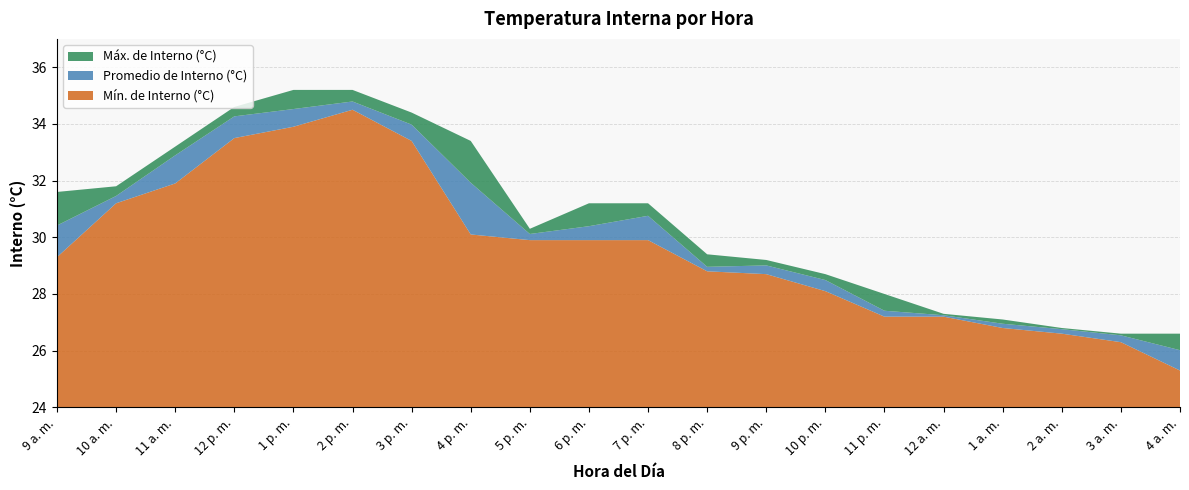

Reading left to right, transcribe all the data shown in this chart.

Máx. de Interno (°C): 31.6	31.8	33.2	34.6	35.2	35.2	34.4	33.4	30.3	31.2	31.2	29.4	29.2	28.7	28.0	27.3	27.1	26.8	26.6	26.6
Promedio de Interno (°C): 30.4	31.5	32.9	34.3	34.5	34.8	34.0	31.9	30.1	30.4	30.8	29.0	29.0	28.5	27.4	27.2	26.9	26.8	26.5	26.0
Mín. de Interno (°C): 29.3	31.2	31.9	33.5	33.9	34.5	33.4	30.1	29.9	29.9	29.9	28.8	28.7	28.1	27.2	27.2	26.8	26.6	26.3	25.3